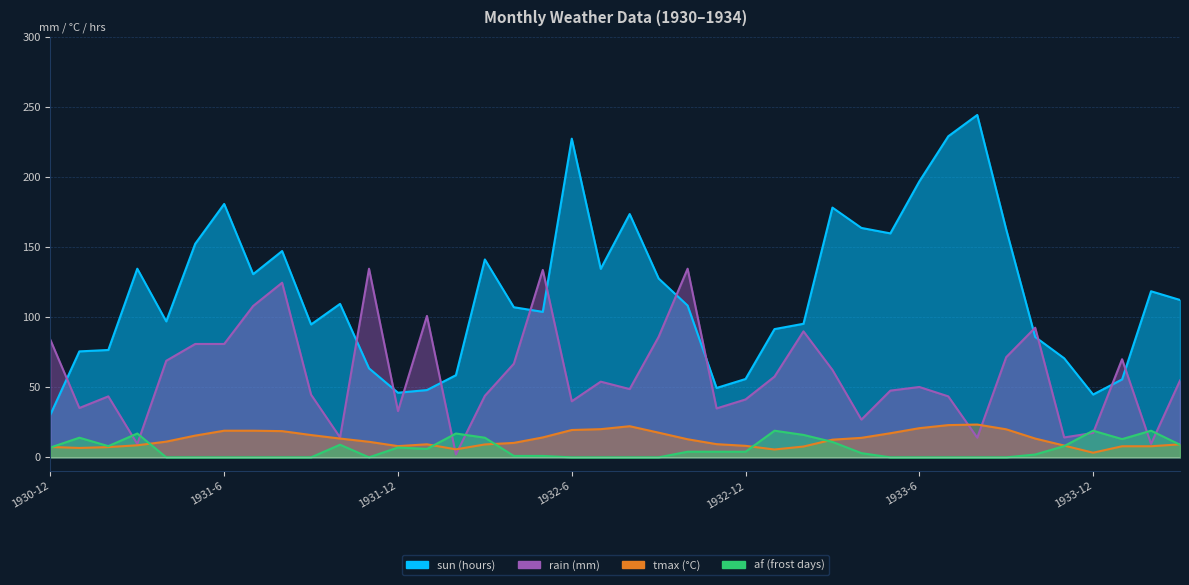

After their last crossing, which series has the higher values: tmax or af?

tmax